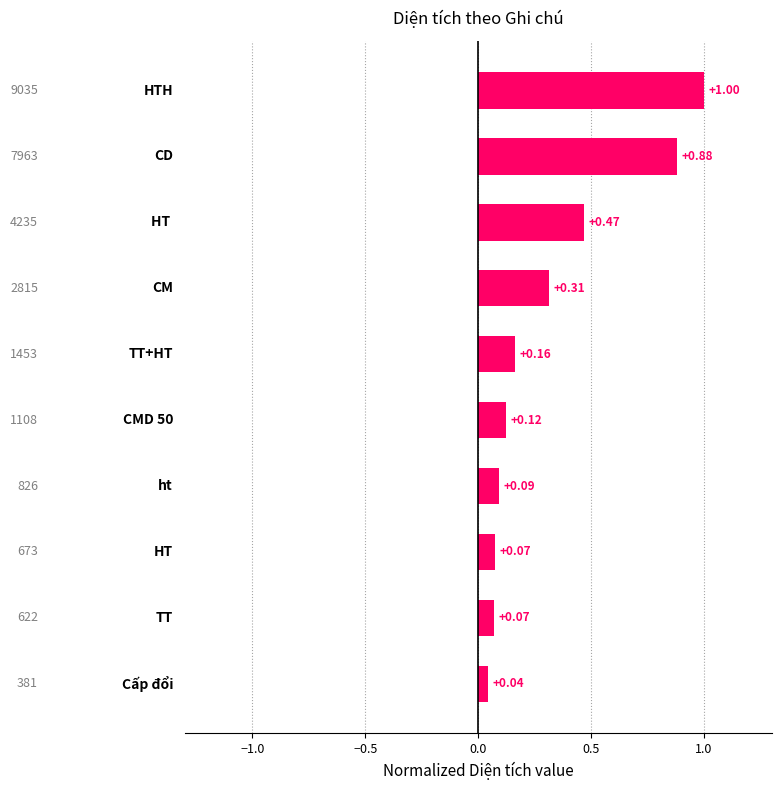

What is the difference between the maximum and minimum values?

1.0